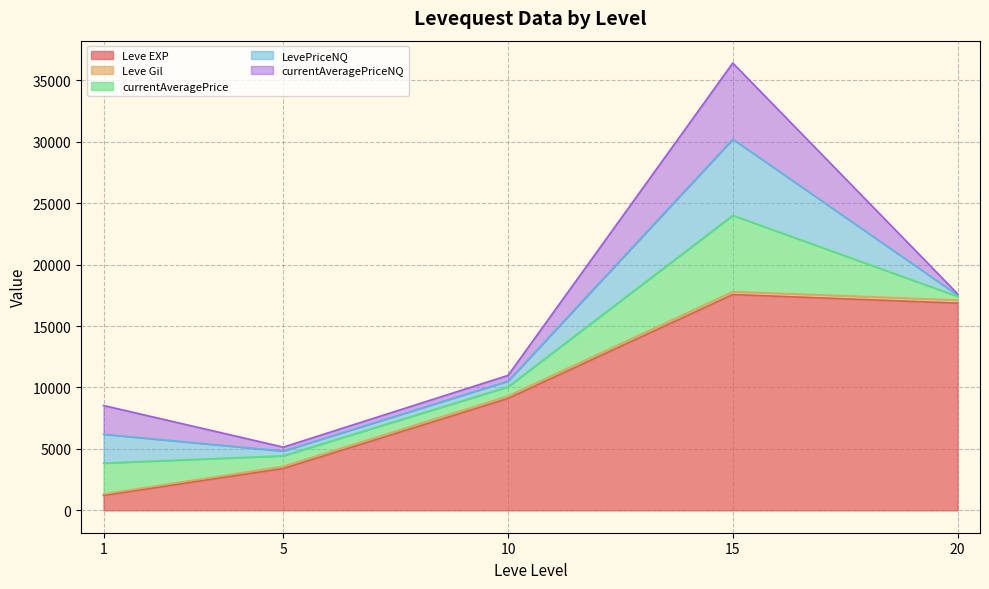

At which category is the sum across all series the highest?

15